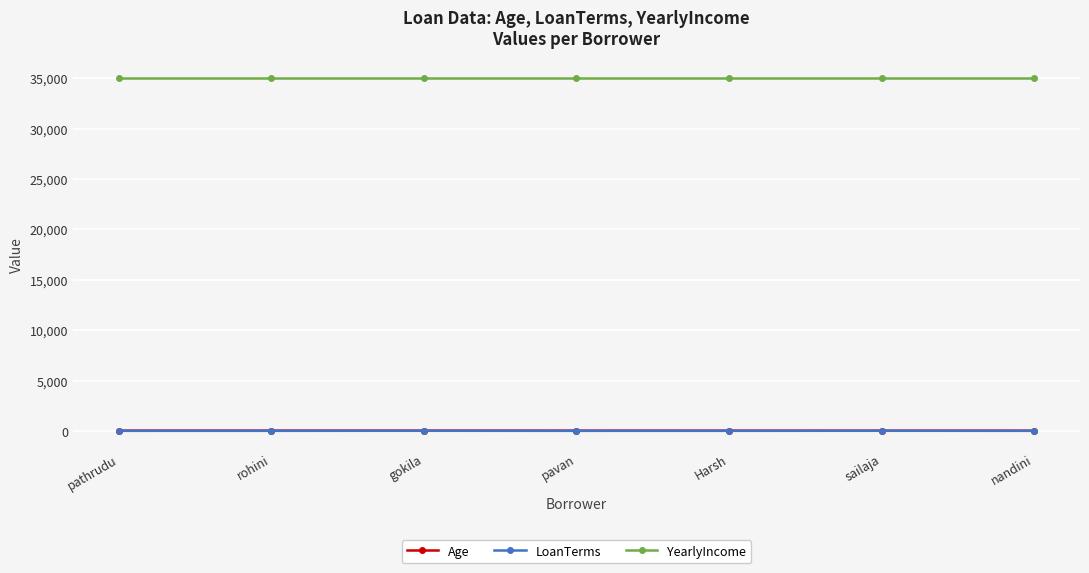

What is the minimum value for LoanTerms?

3